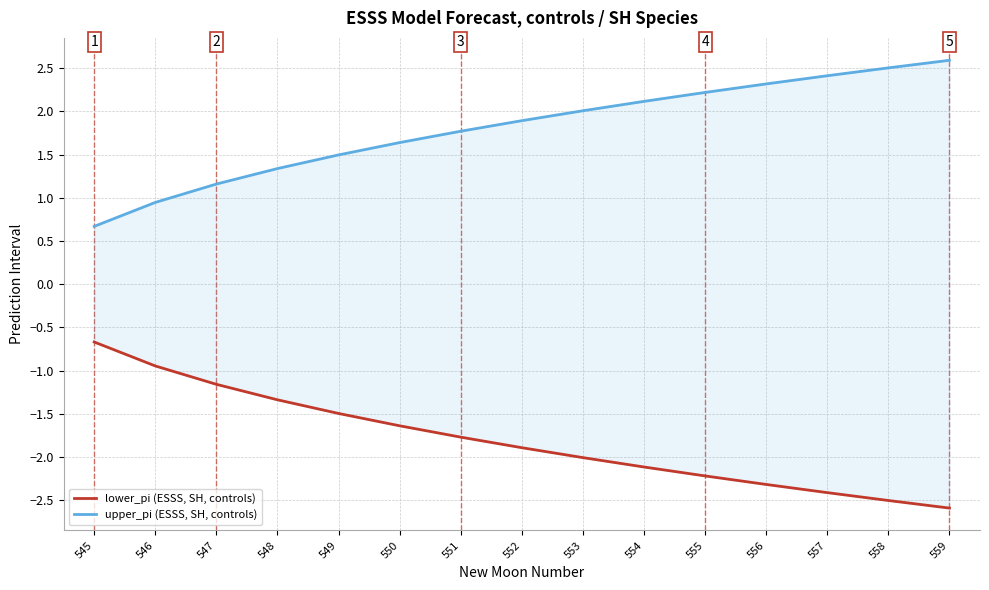

Is it true that lower_pi (ESSS, SH, controls) equals -2.6 at 552?

False